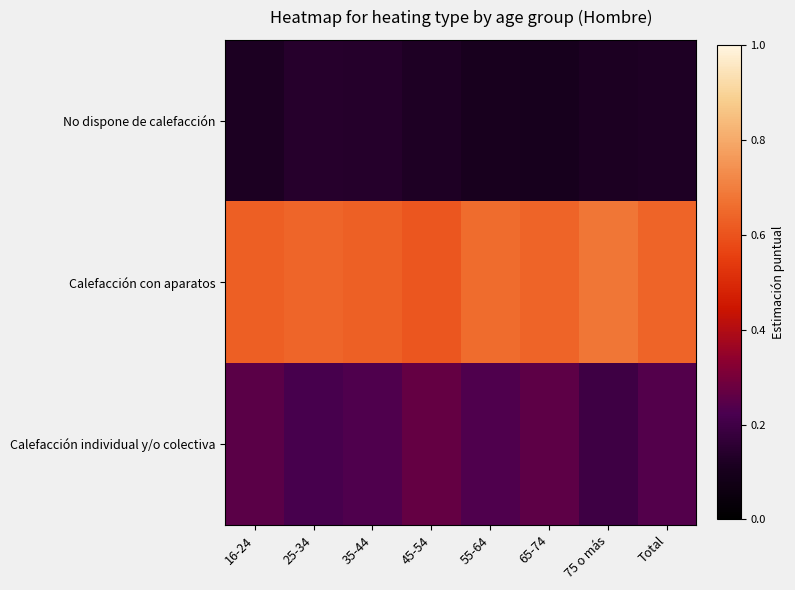

What is the spread (max minus min) of values at Total?

0.5